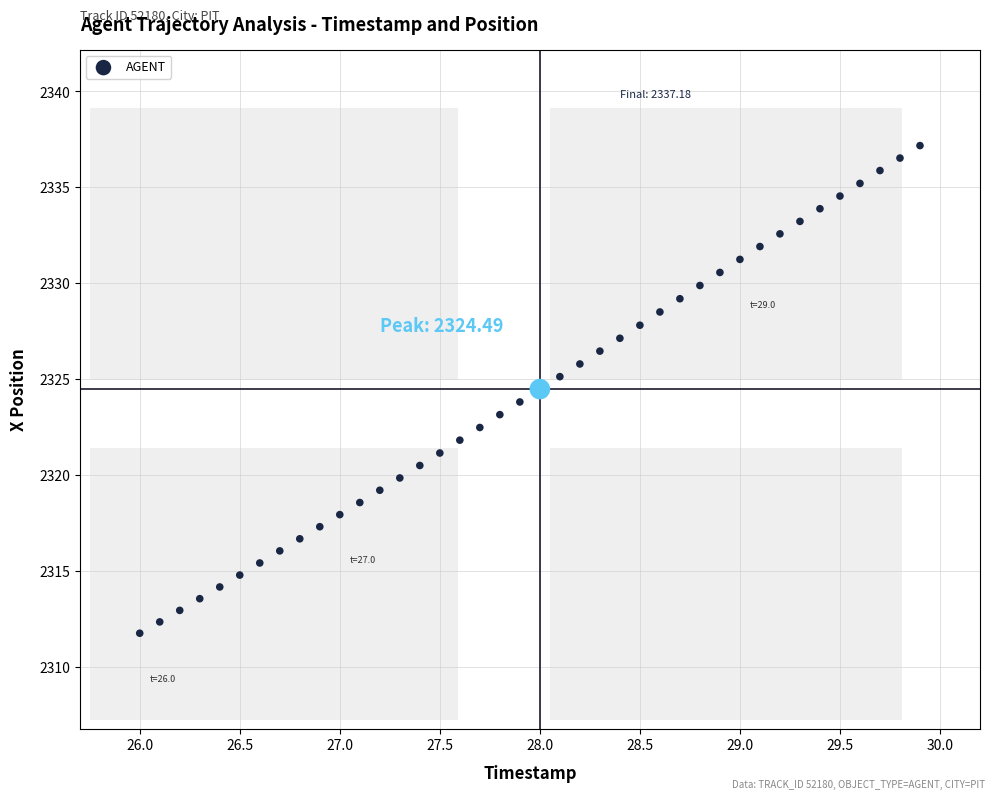

What is the range of Y values (max minus min)?

25.4